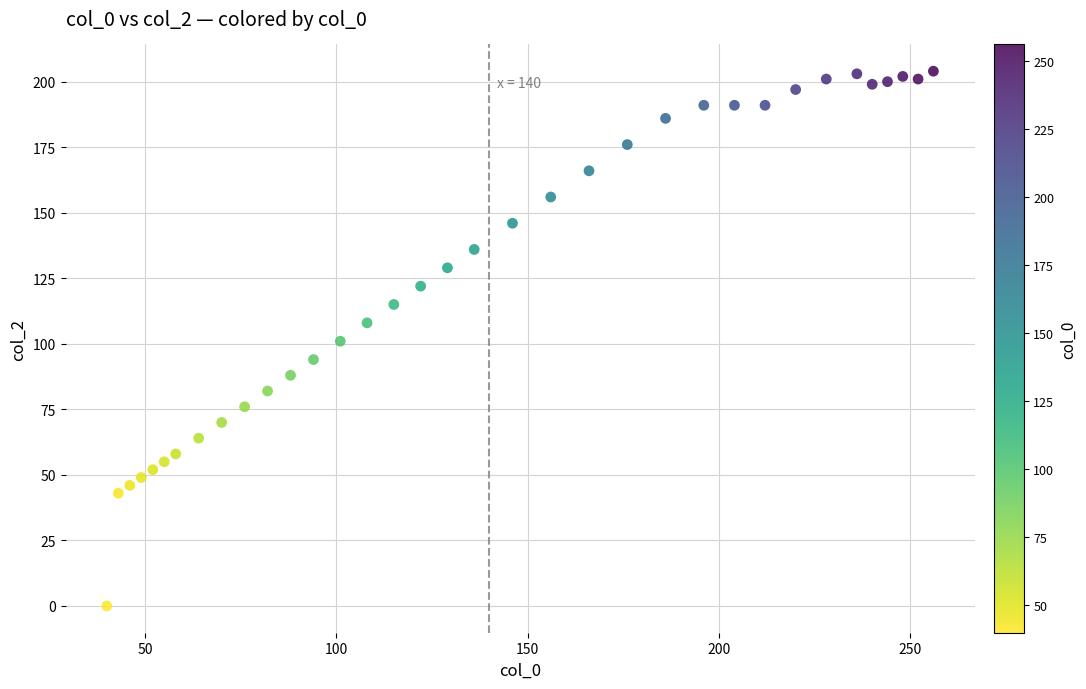

What is the range of Y values (max minus min)?

204